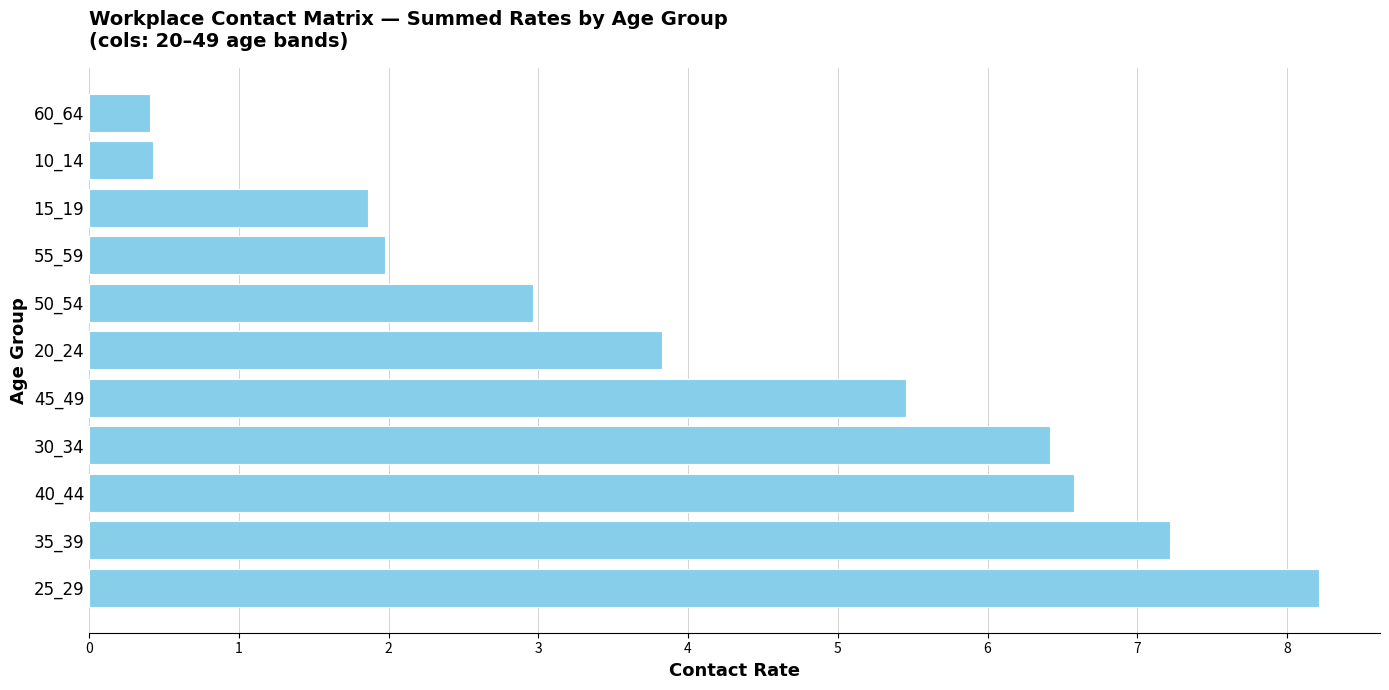

What is the difference between the maximum and minimum values?

7.8